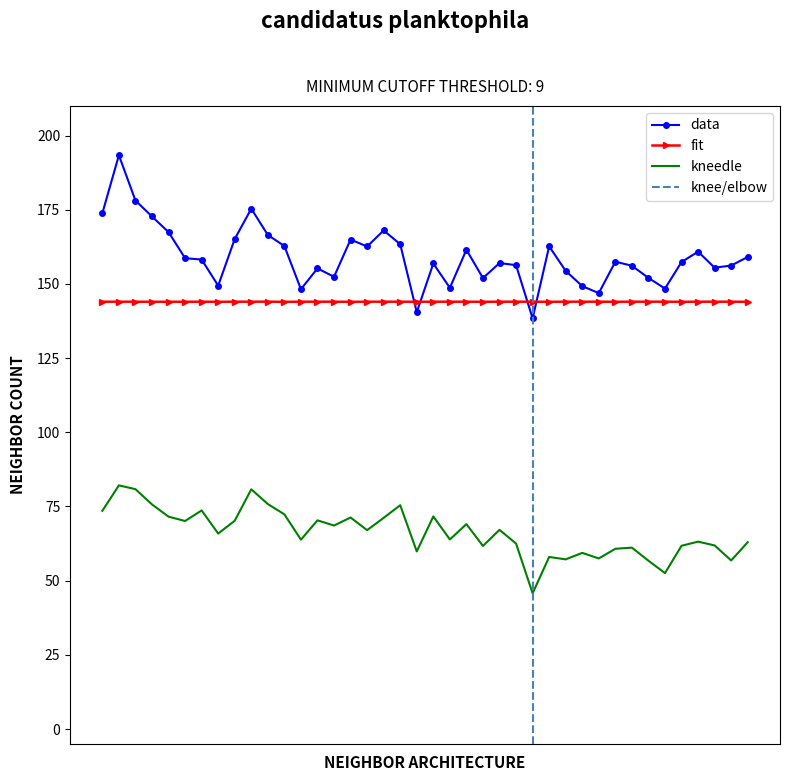

At how many categories does at least one series exceed 138?

40